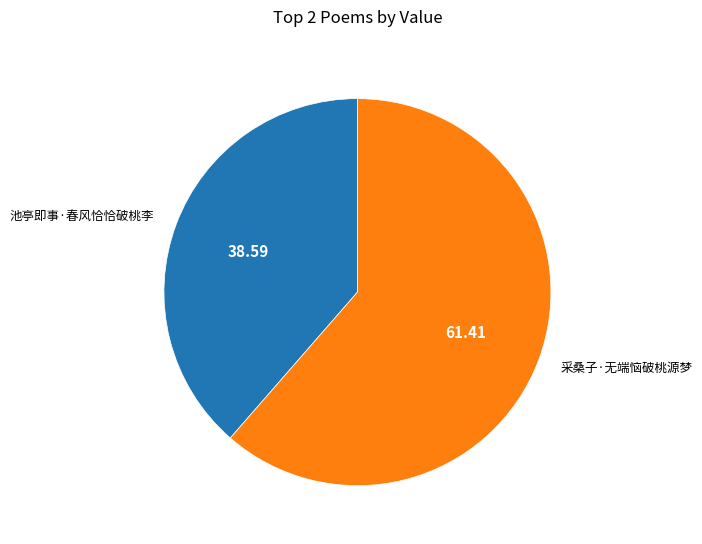

The 池亭即事·春风恰恰破桃李 slice represents 49% of the pie. True or false?

False